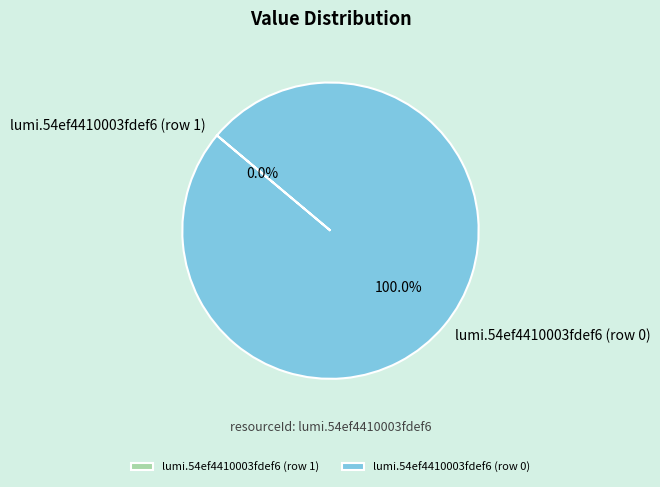

To the nearest percent, what portion does lumi.54ef4410003fdef6 (row 0) represent?

100%